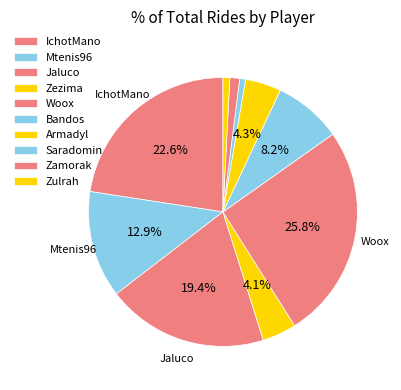

To the nearest percent, what percentage of the pie is Jaluco?

19%